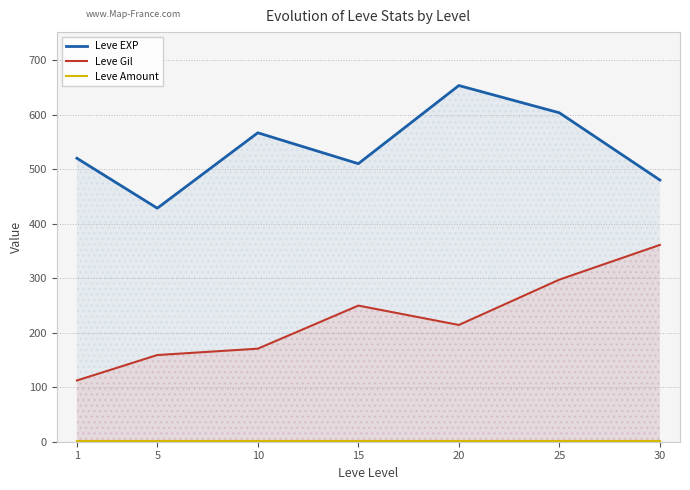

What is the spread (max minus min) of values at 10?

565.7